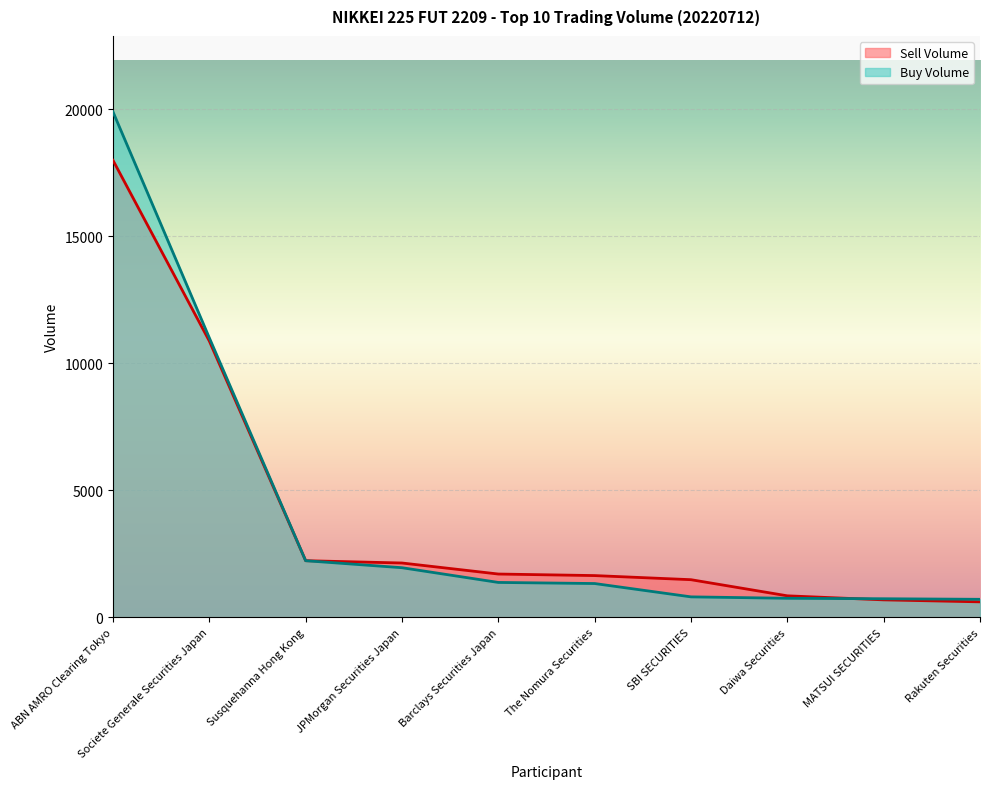

Is it true that Sell Volume equals 10884 at Societe Generale Securities Japan?

True